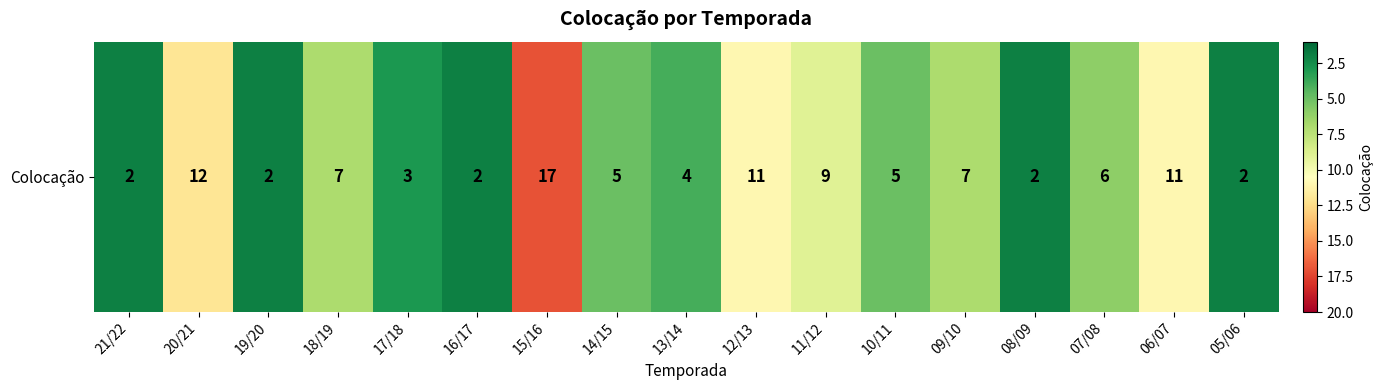

What is the ratio of the value at 18/19 to the value at 13/14?

1.8